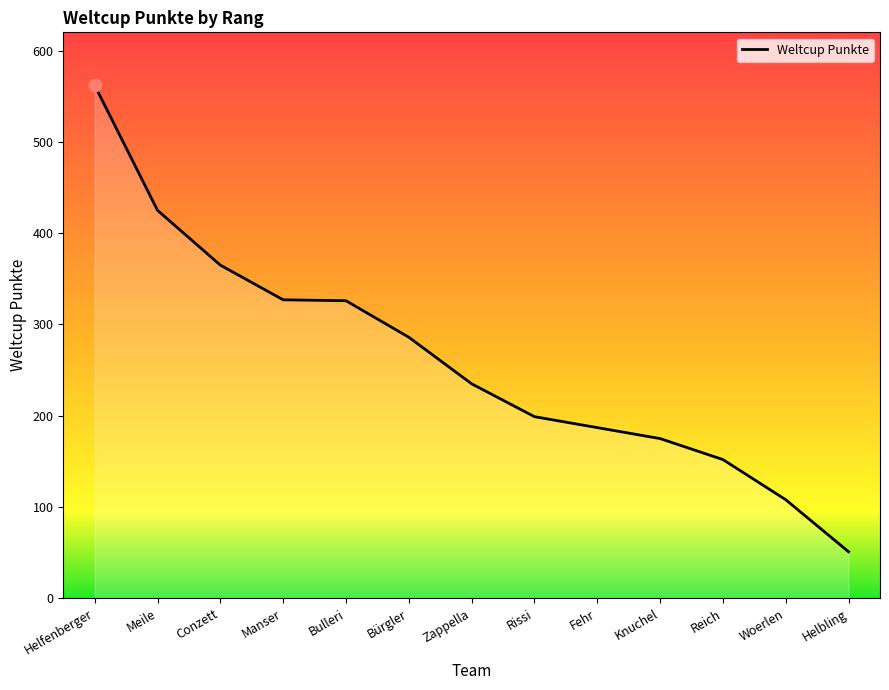

Between Fehr and Woerlen, which is larger?

Fehr